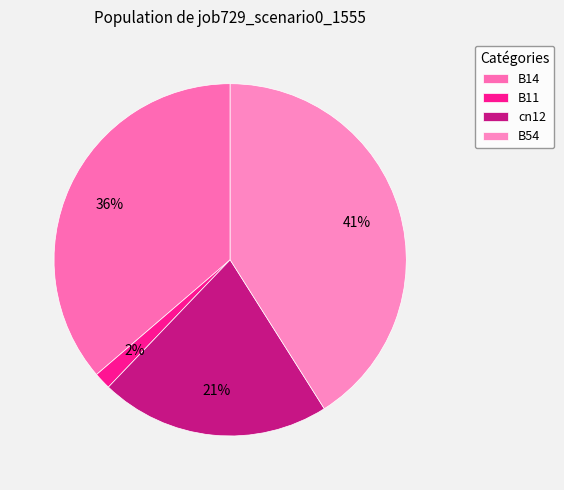

How many slices are in this pie chart?

4